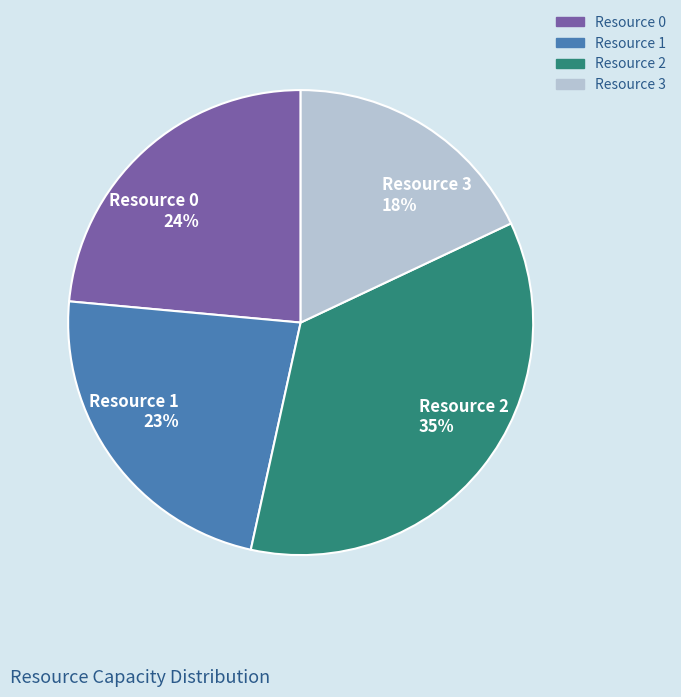

To the nearest percent, what portion does Resource 3 represent?

18%